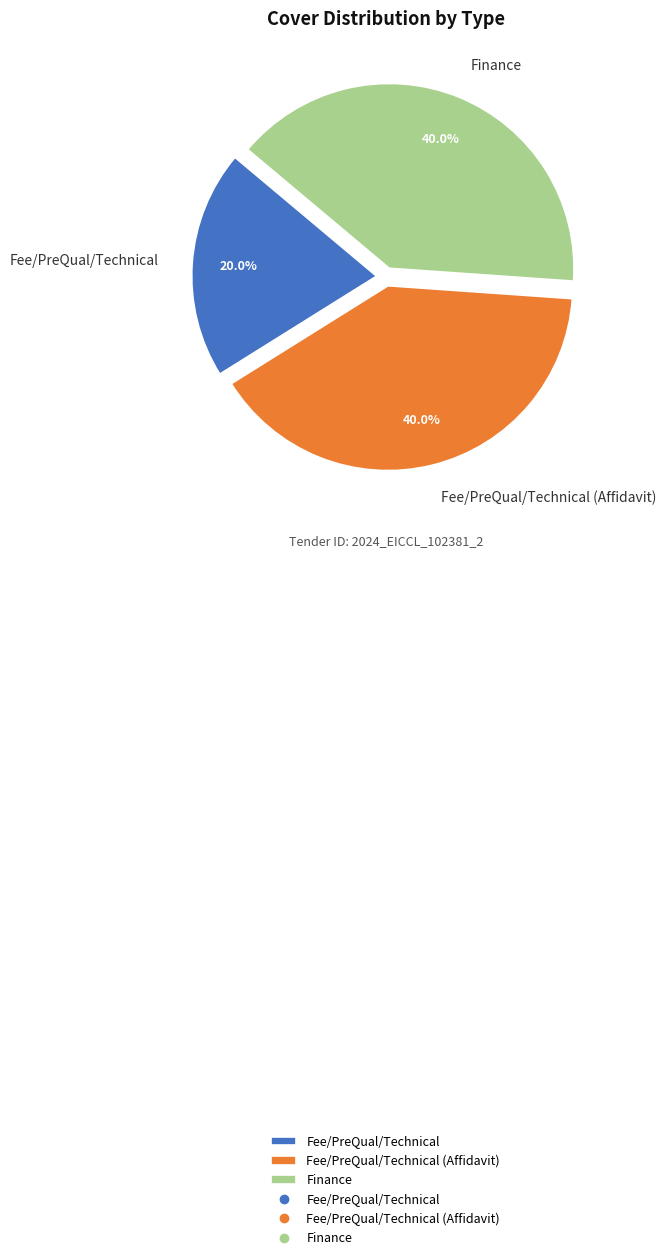

Does Fee/PreQual/Technical represent more than half of the total?

No